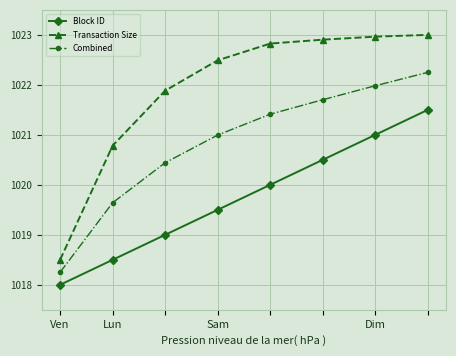

Which series has the widest spread of values?

Transaction Size